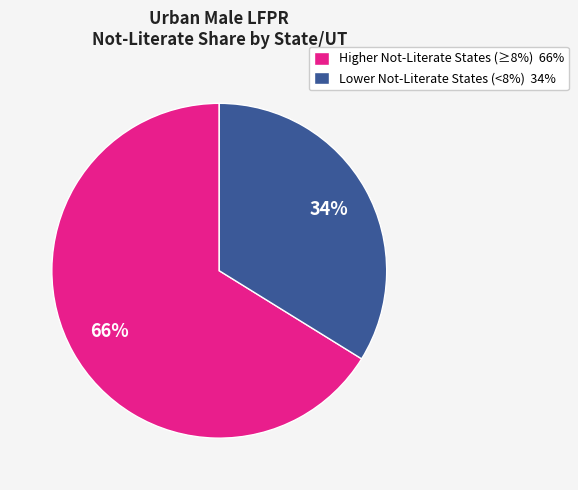

How many segments does this pie chart have?

2